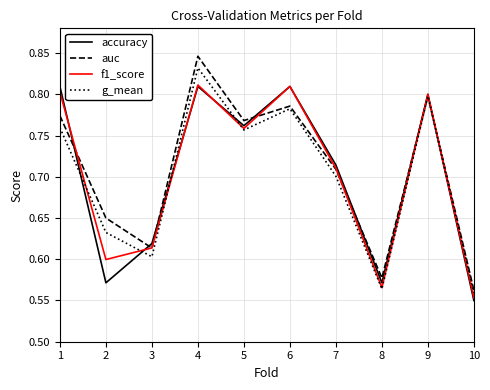

The auc series shows 0.7 at 7. True or false?

True